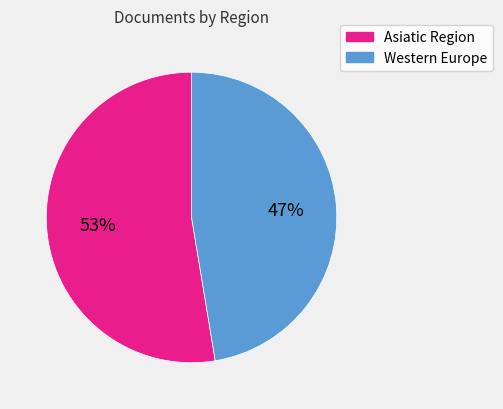

Count the number of slices in the pie.

2